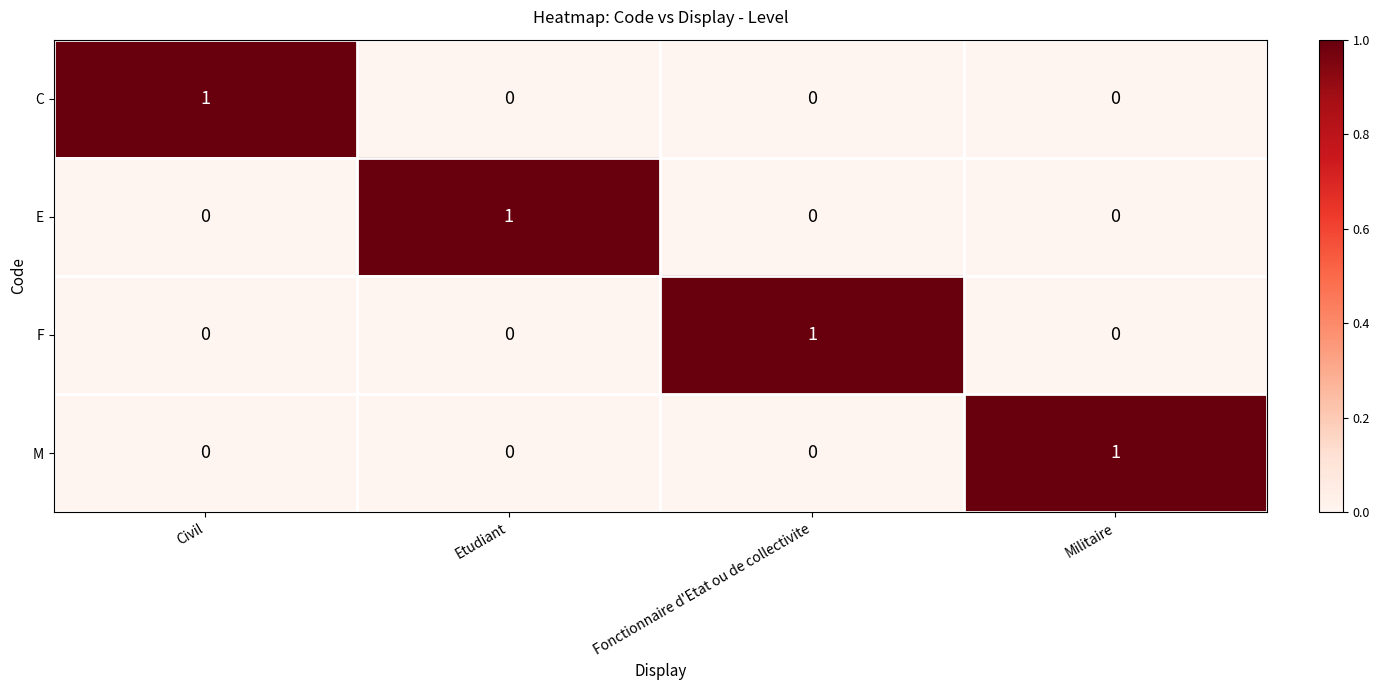

Reading right to left, extract all data points from this chart.

C: Militaire=0	Fonctionnaire d'Etat ou de collectivite=0	Etudiant=0	Civil=1
E: Militaire=0	Fonctionnaire d'Etat ou de collectivite=0	Etudiant=1	Civil=0
F: Militaire=0	Fonctionnaire d'Etat ou de collectivite=1	Etudiant=0	Civil=0
M: Militaire=1	Fonctionnaire d'Etat ou de collectivite=0	Etudiant=0	Civil=0